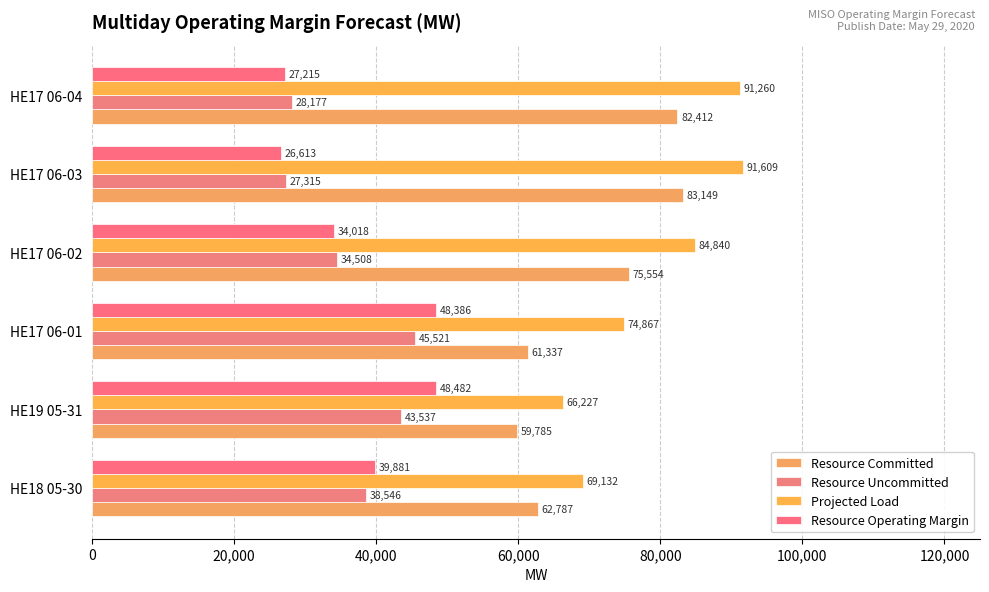

What is the minimum value shown in the chart?

26613.0